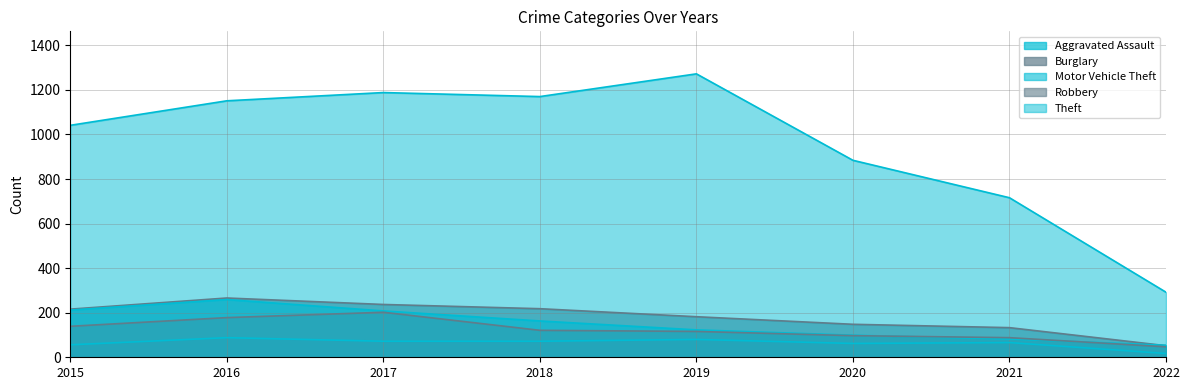

True or false: Theft has more than 0 interior local peaks.

True